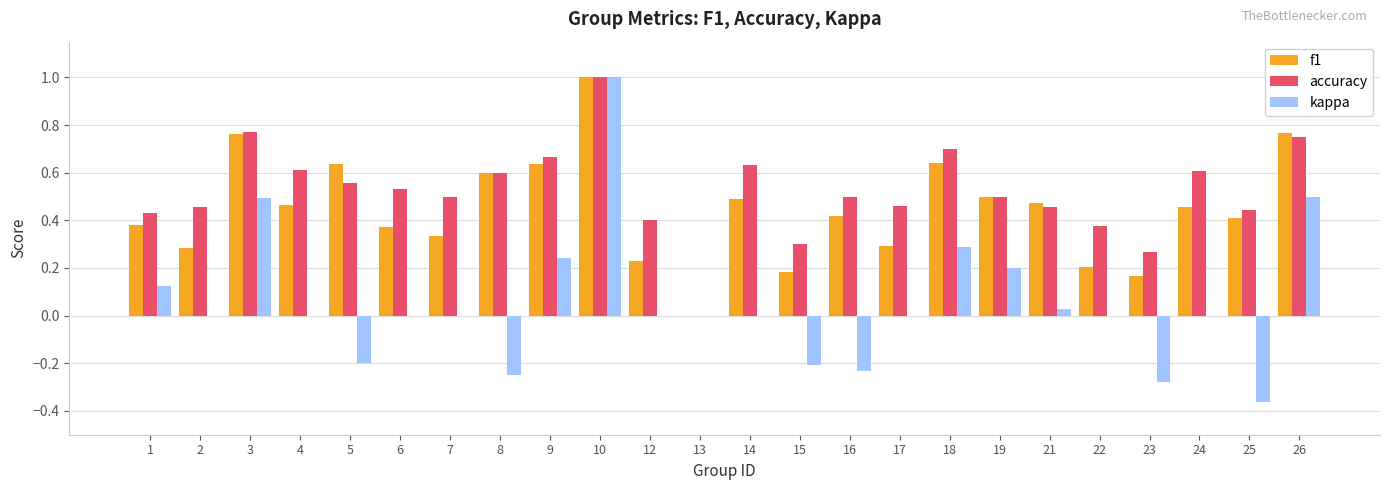

Which category has the highest value across all series?

10